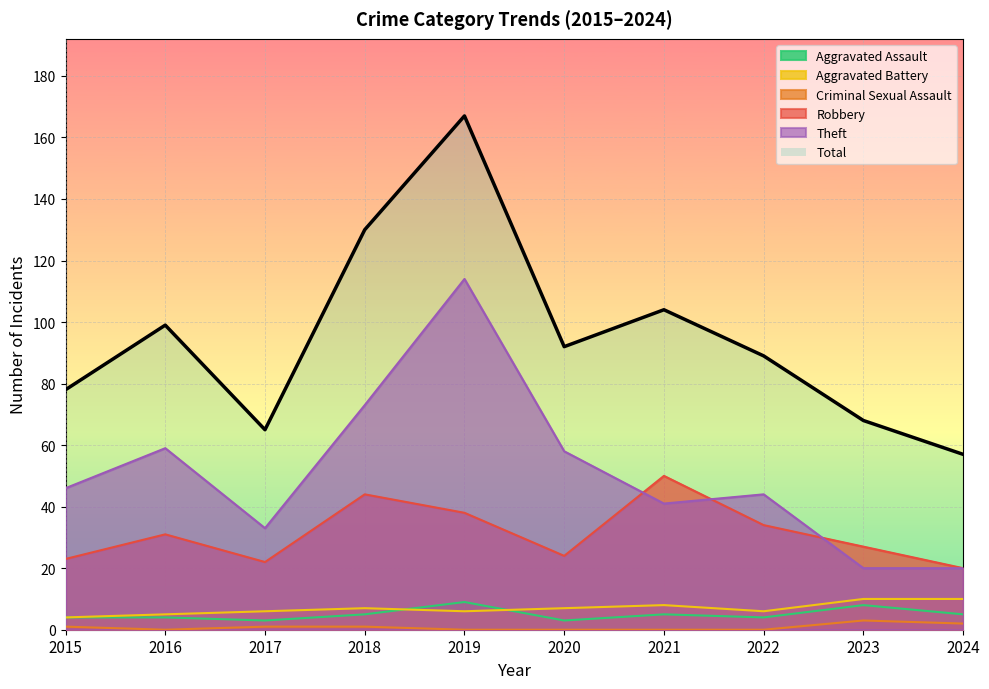

How many interior local peaks does the Aggravated Battery series have?

2